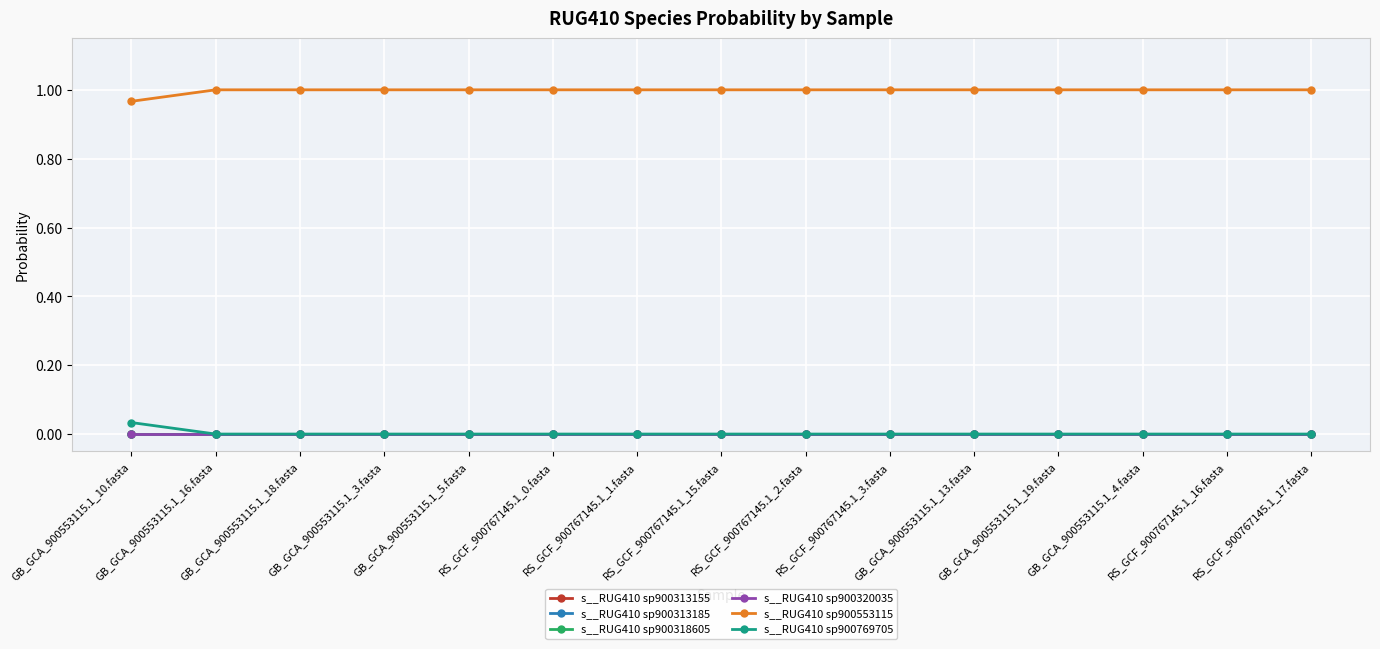

Is this an area chart (filled region under the line)?

No